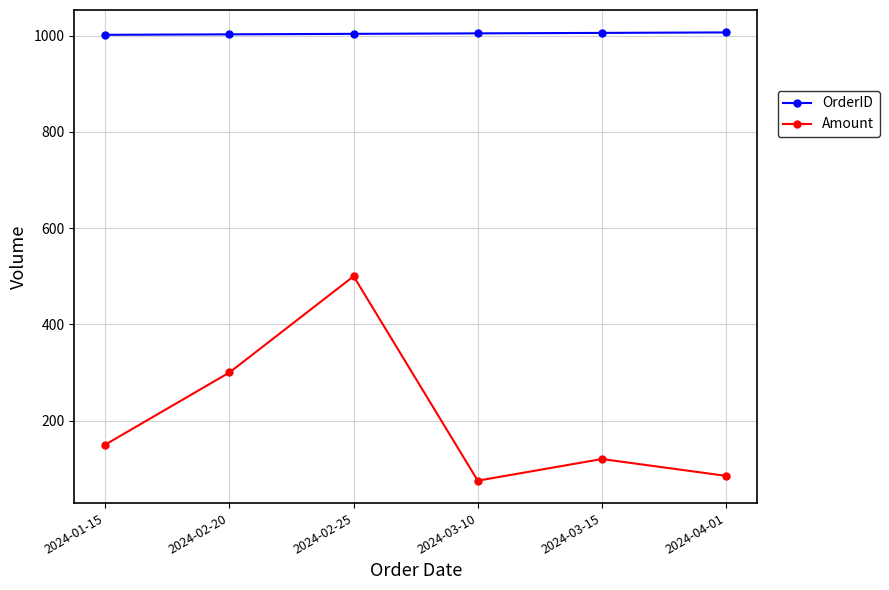

True or false: Amount and OrderID cross at least once.

False